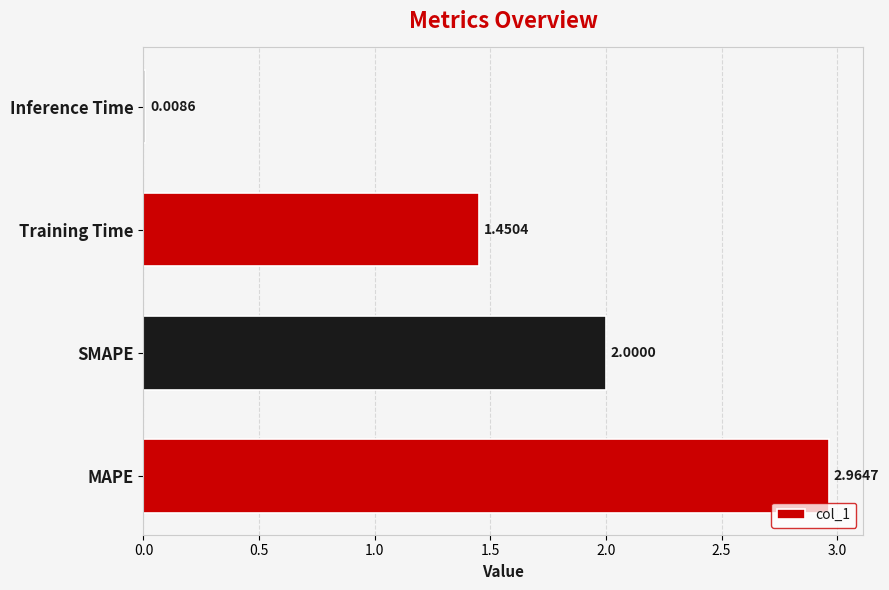

How many values are between 1 and 2?

2